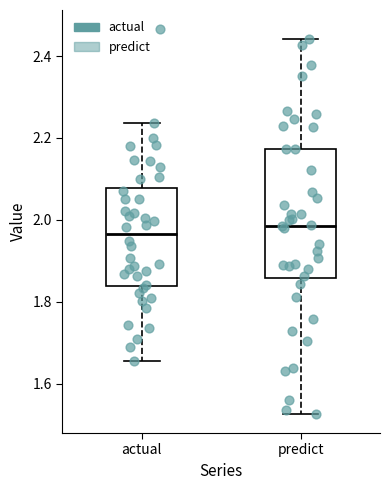

Reading left to right, transcribe this box plot: for each box, give where its median line is, the range the box spans, and where its two whiskers end, as read against the y-axis. The values are not printed on the chart, so give them approximately, as read against the axis.

actual: median 1.96, box 1.84 to 2.08, whiskers 1.66 to 2.24
predict: median 1.98, box 1.86 to 2.18, whiskers 1.52 to 2.44